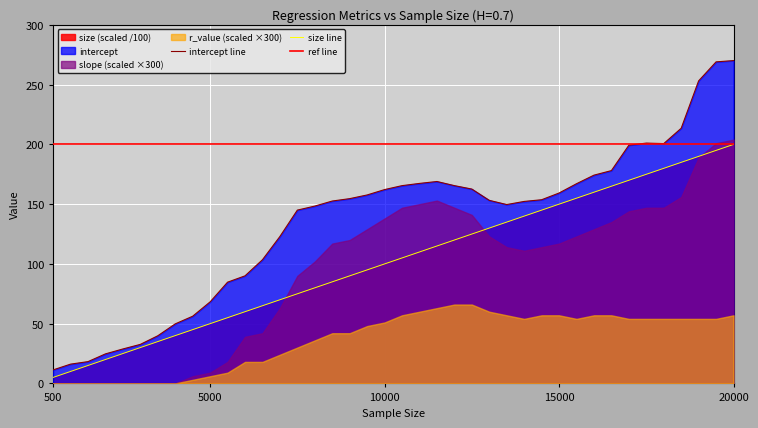

Which category has the highest value in the size_scaled series?

20000